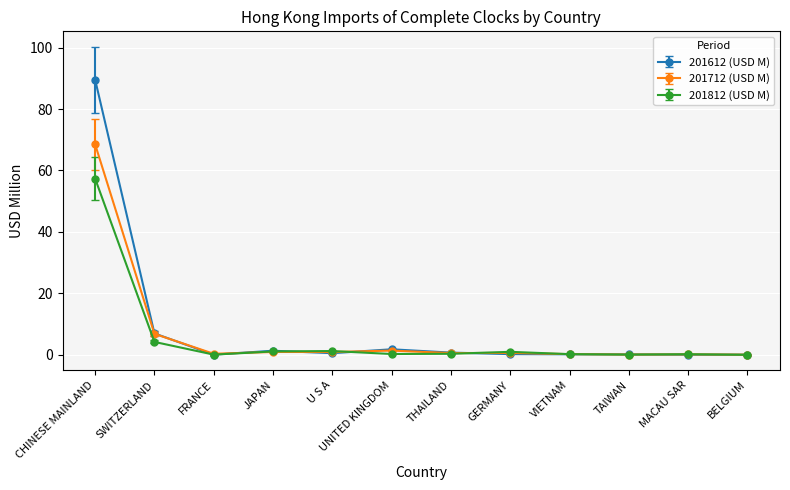

Rank the series by their maximum value, from highest to lowest.

201612 (USD M), 201712 (USD M), 201812 (USD M)